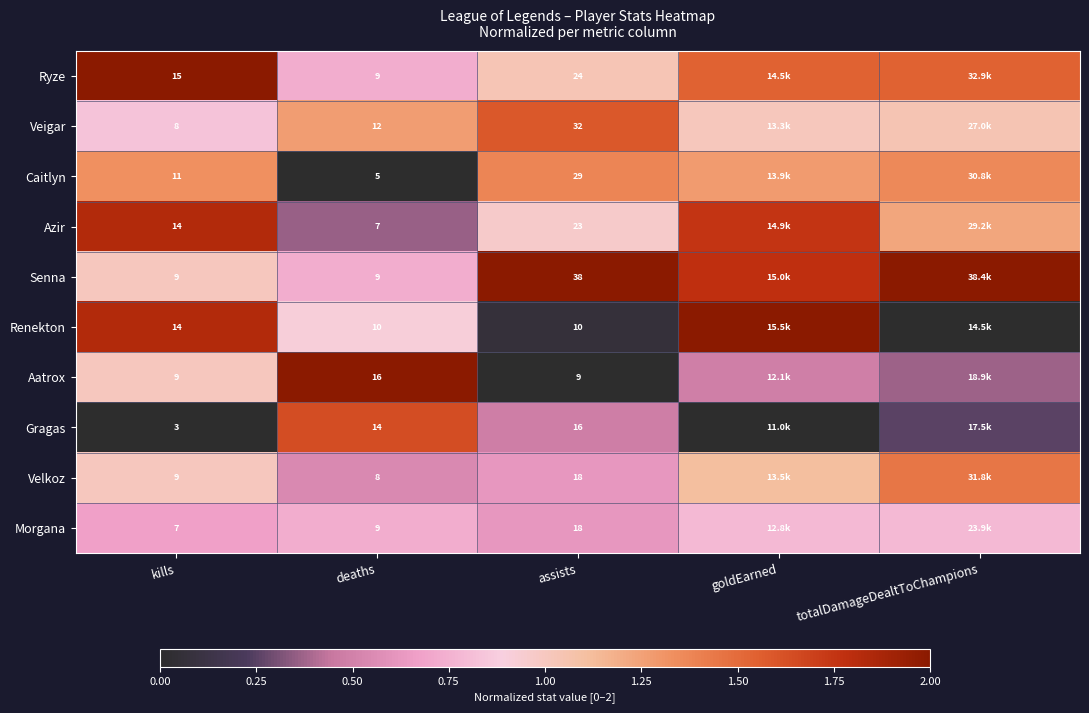

The Velkoz series shows 0.5 at deaths. True or false?

True